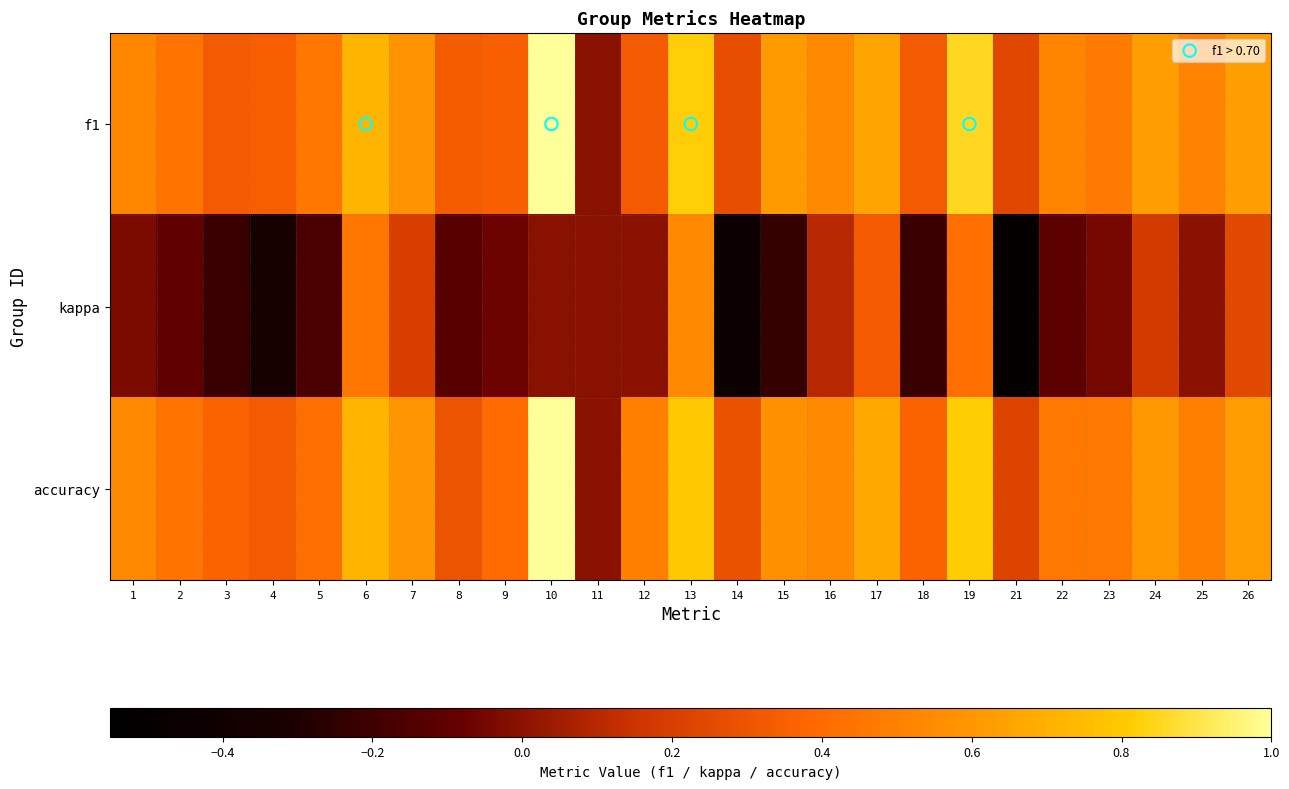

At how many categories does at least one series exceed 0?

24